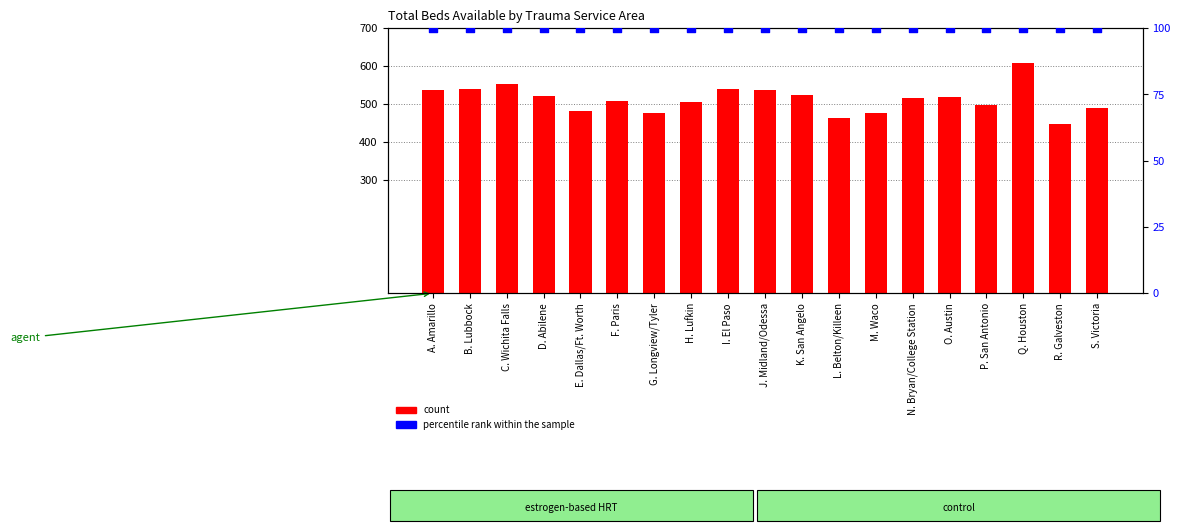

At how many categories does at least one series exceed 293?

19